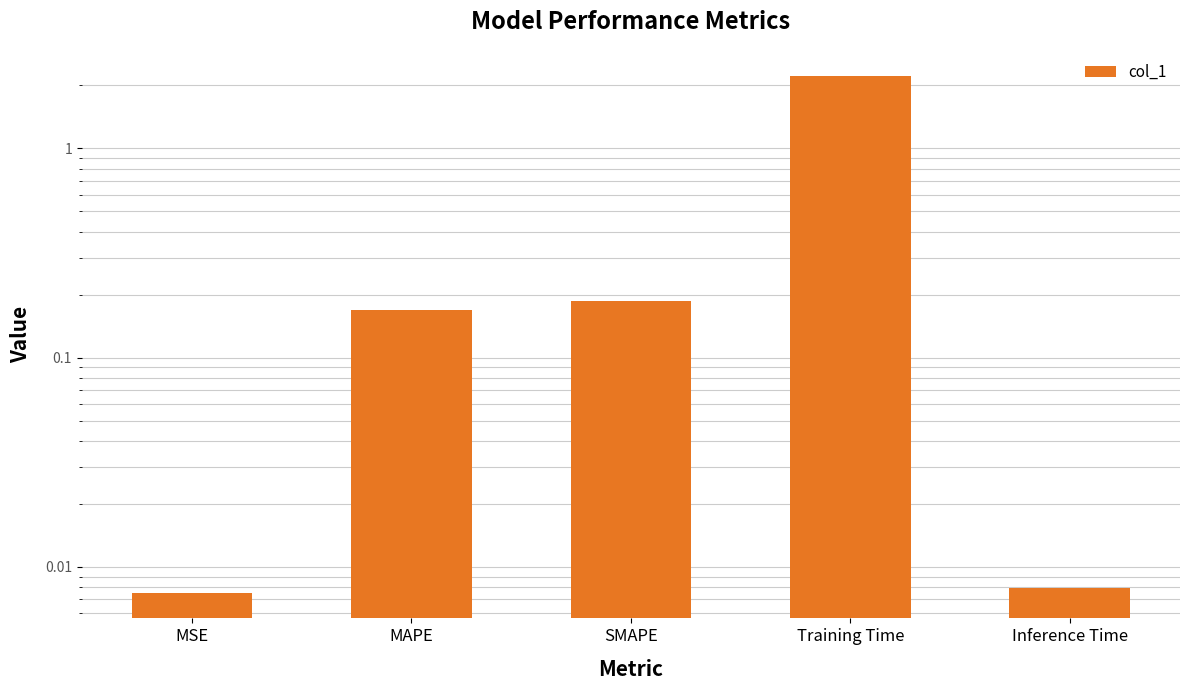

How many bars are there in total?

5